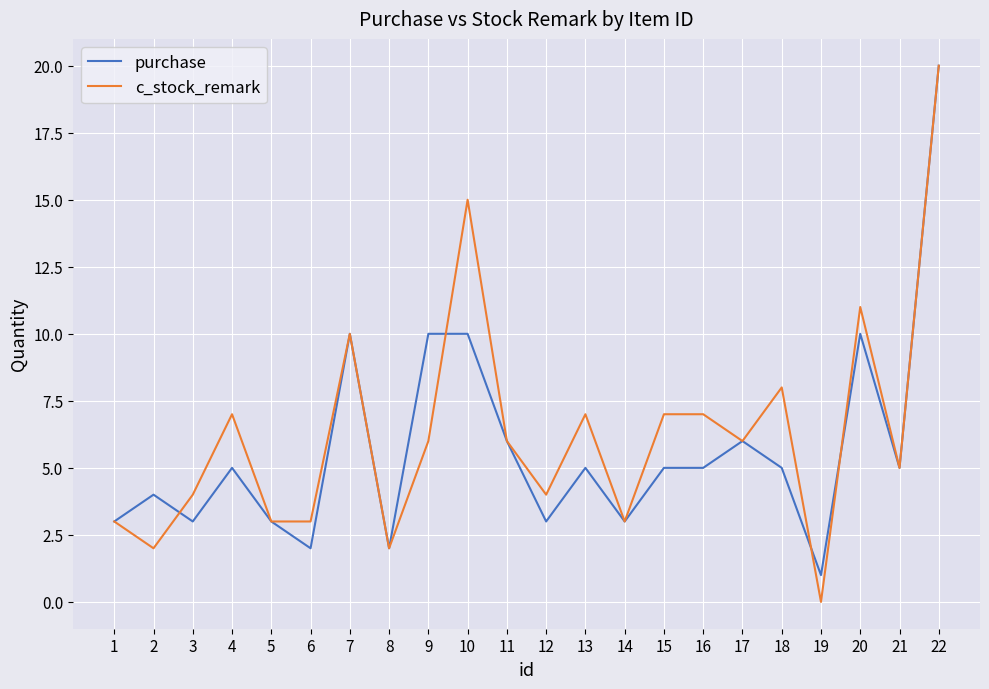

The value of c_stock_remark at 16 is 10. True or false?

False